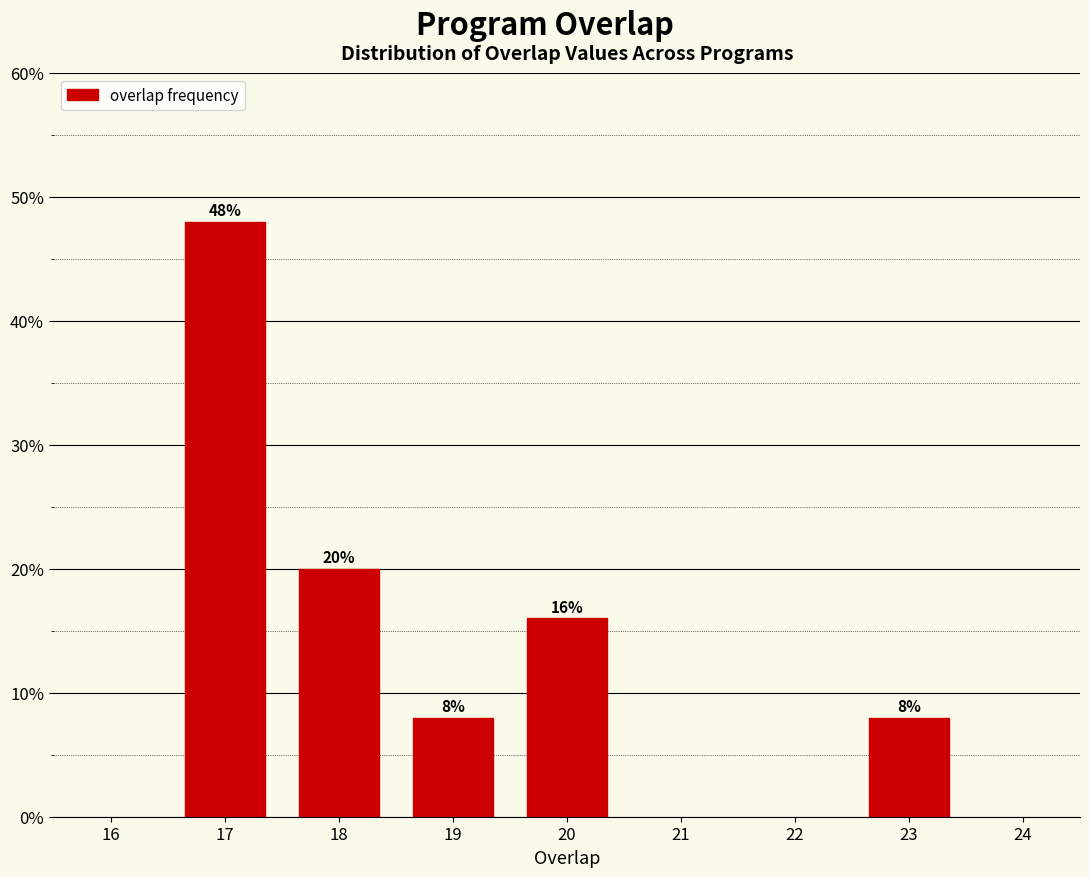

Reading left to right, transcribe all the data shown in this chart.

17=48	18=20	19=8	20=16	23=8